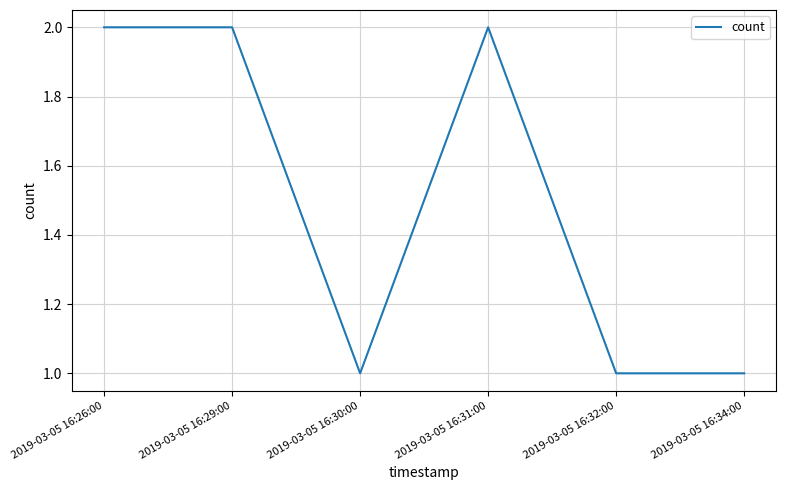

At which category does the data reach its first local valley?

2019-03-05 16:30:00